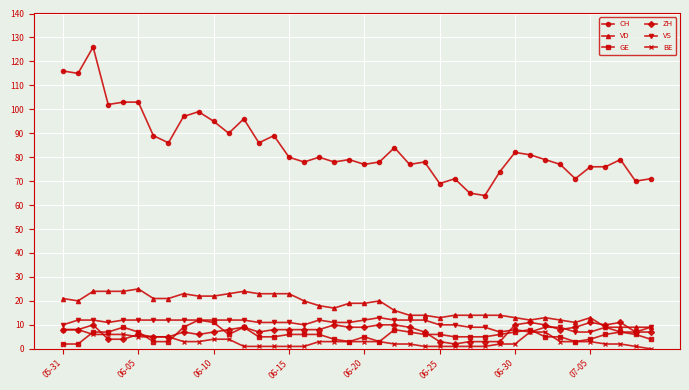

What is the value of the CH point at the 11th from the left?

95